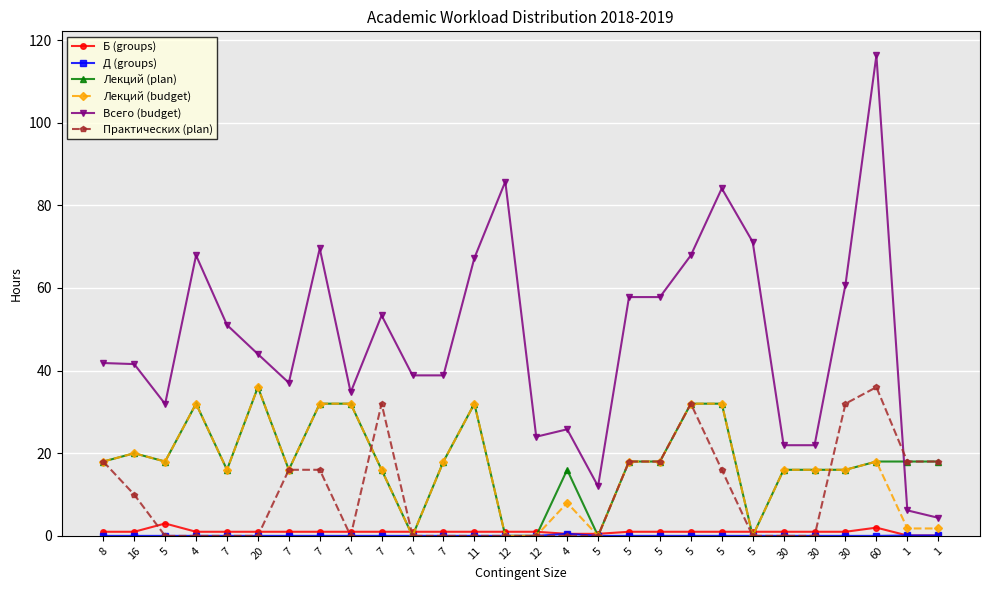

In Лекций (budget), how many points are lower than both neighbors (excluding endpoints)?

6